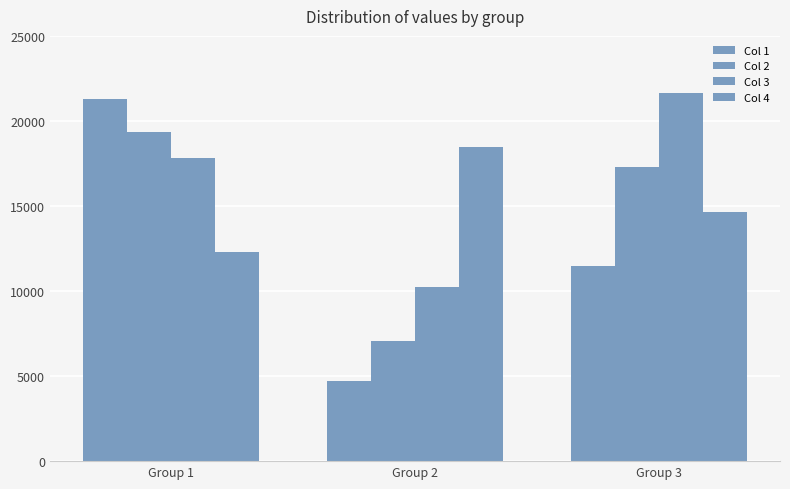

What is the lowest value of the Col 4 series?

12306.2